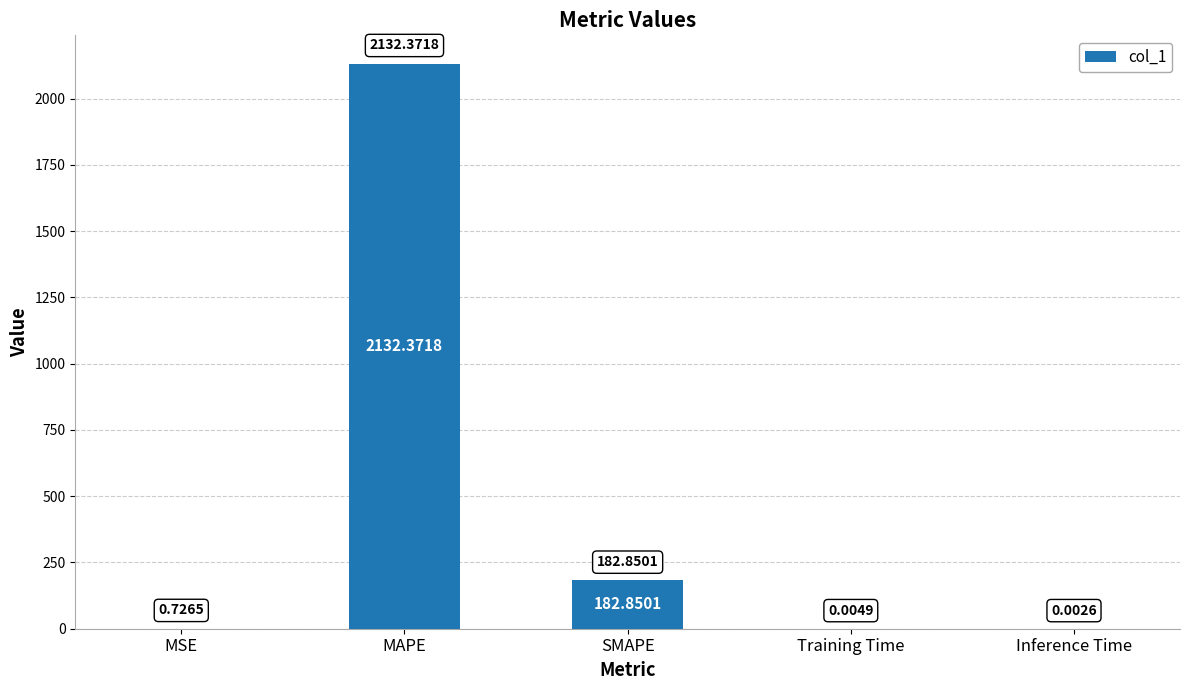

What is the change in value from MSE to SMAPE?

+182.1